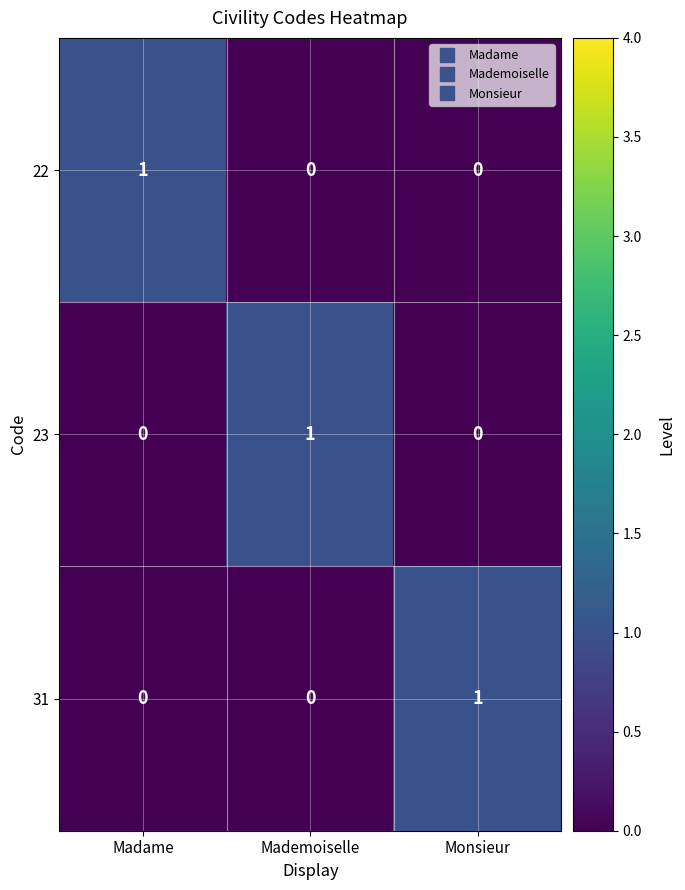

Is the value of 23 at Mademoiselle greater than the value of 22 at Monsieur?

Yes